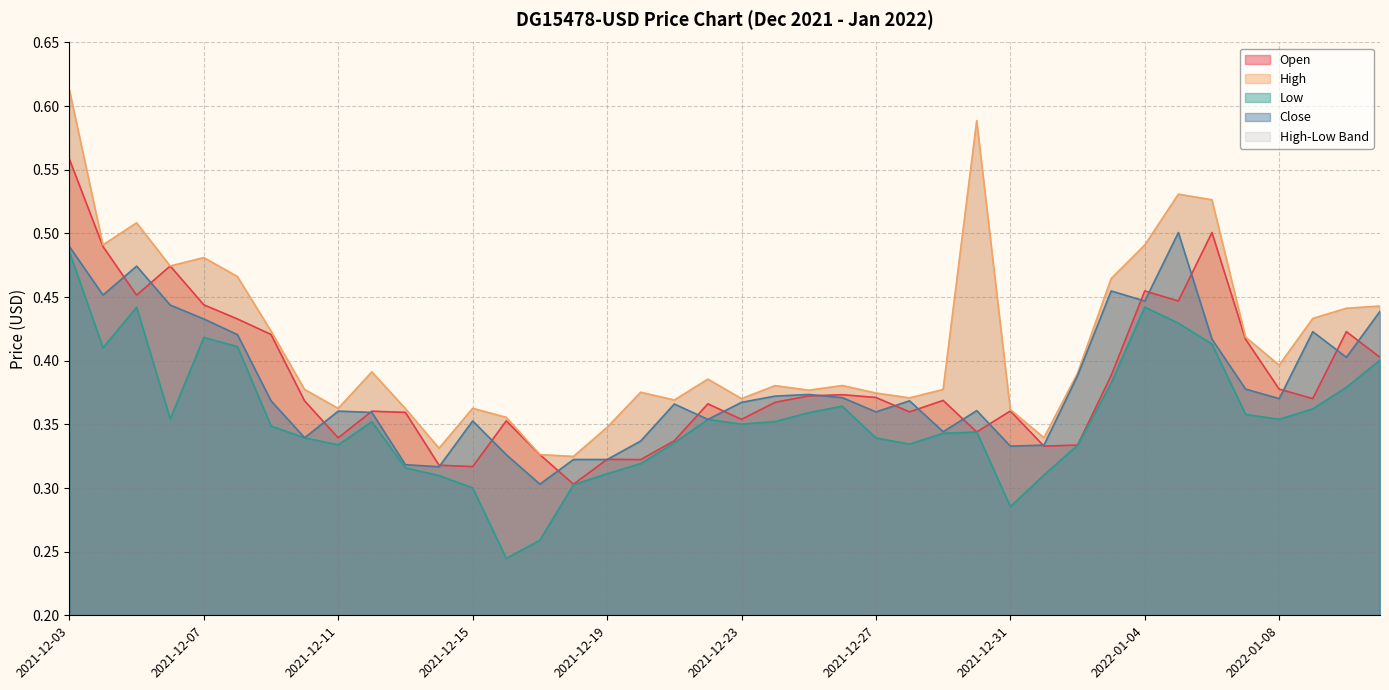

True or false: Low and Open intersect in this chart.

False